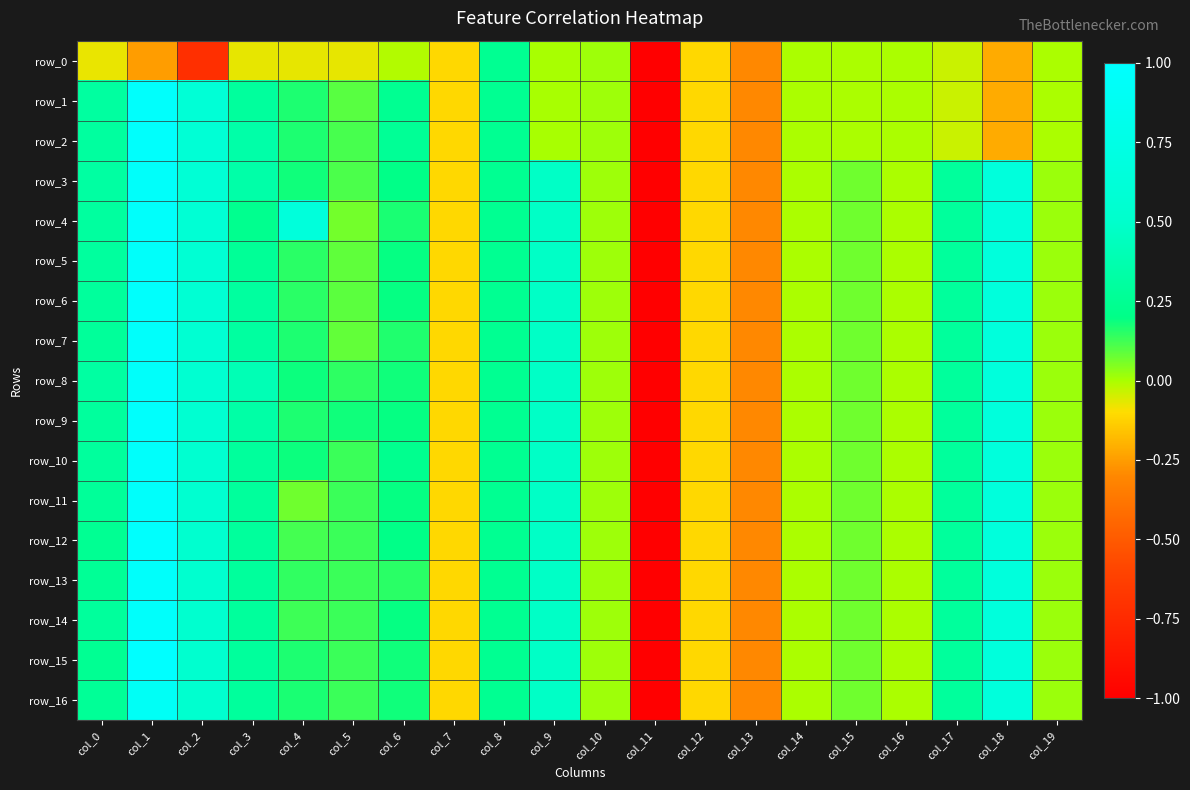

True or false: row_1 has a value of -0.0 at col_16.

True